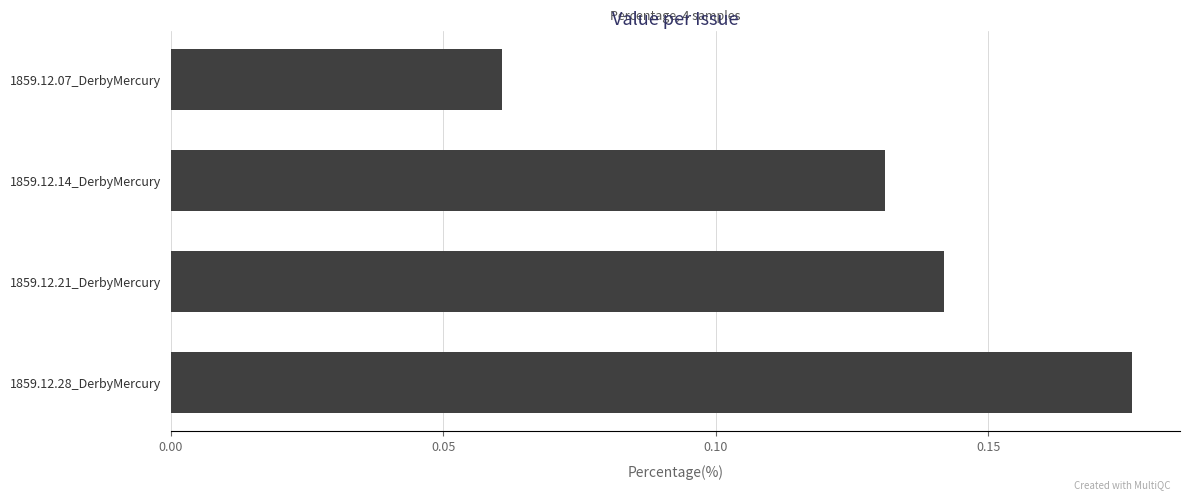

What position from the bottom is 1859.12.14_DerbyMercury?

3